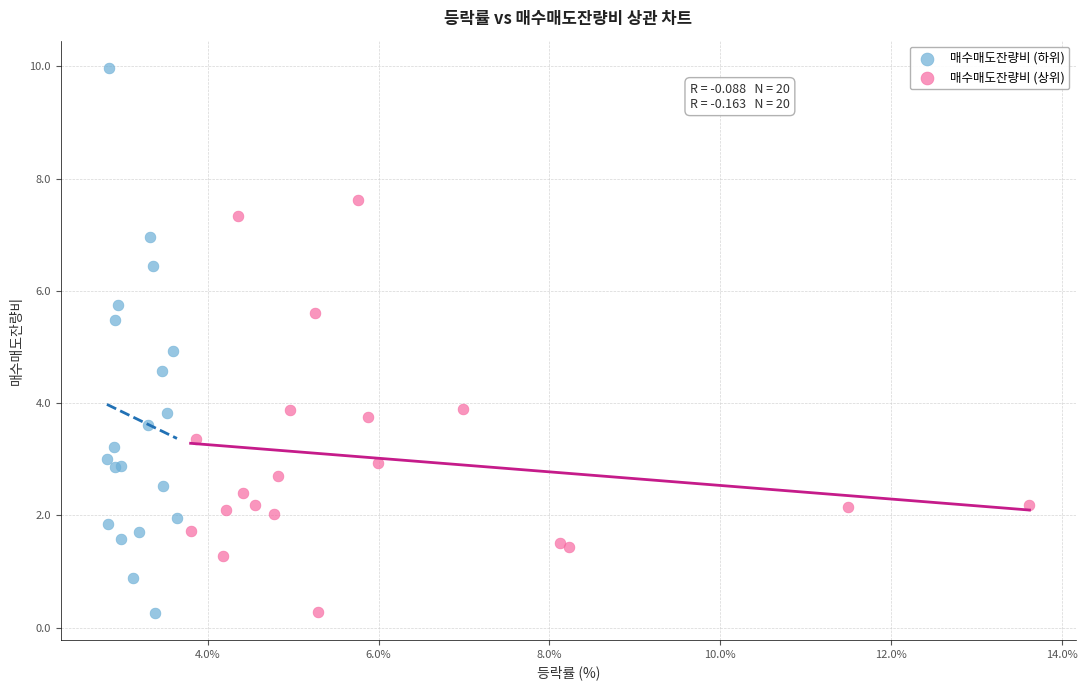

Which series has the widest spread of Y values?

매수매도잔량비 (하위)